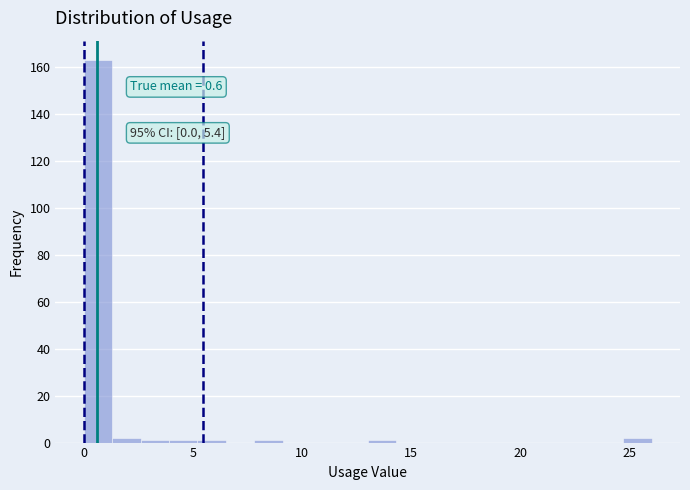

Read against the x-axis, roughly where is the centre of the tallest bar?

0.5